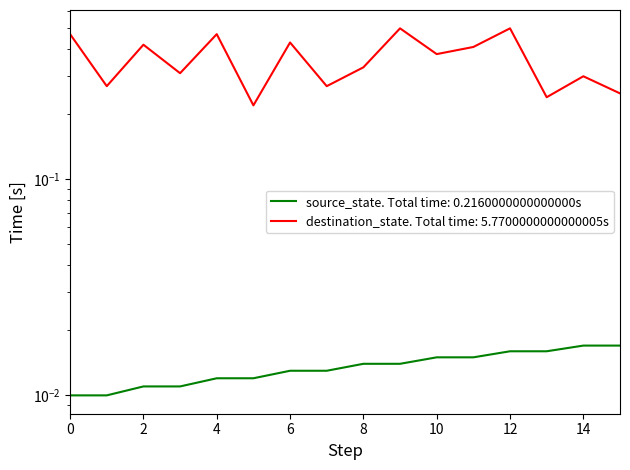

The value of destination_state at 0 is 0.3. True or false?

False